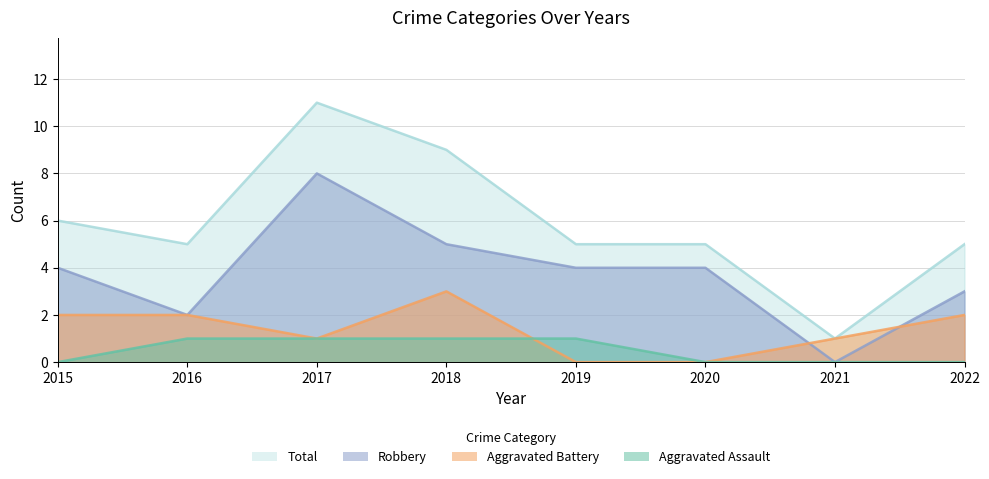

Where is Aggravated Assault nearest to the value 0?

2015